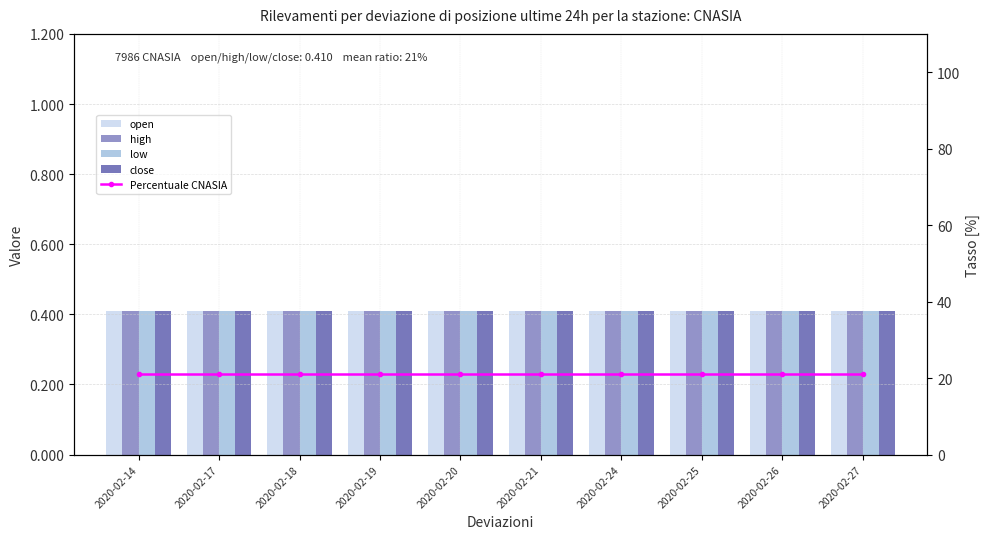

Which category has the highest value across all series?

2020-02-14